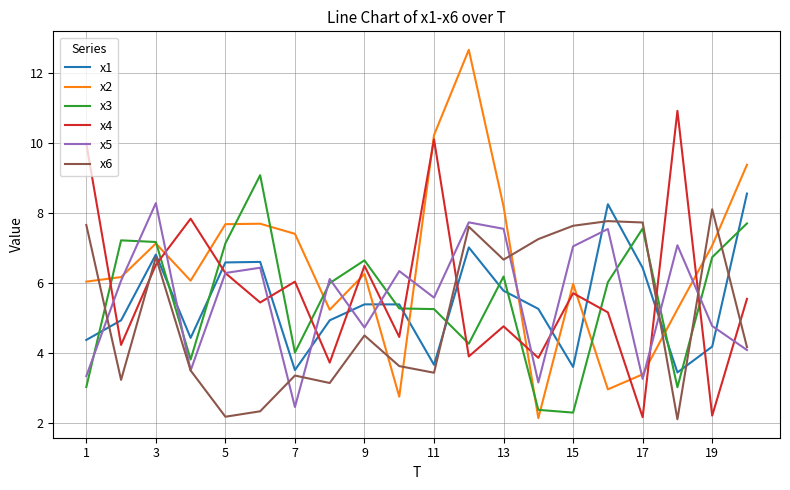

What is the sum of all x3 values?

110.5